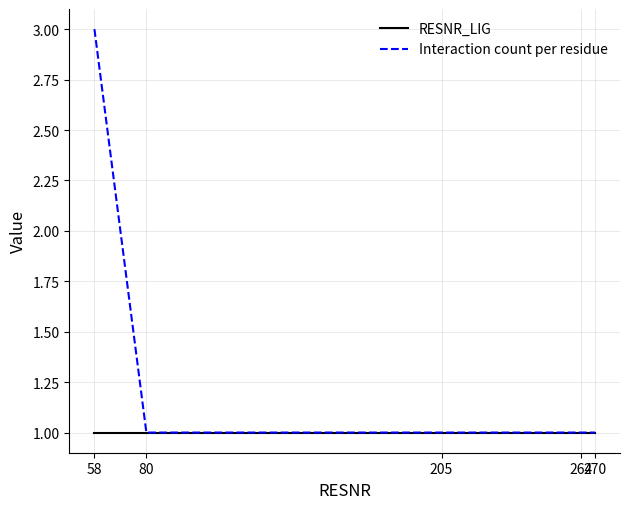

Which series has the widest spread of values?

Interaction count per residue